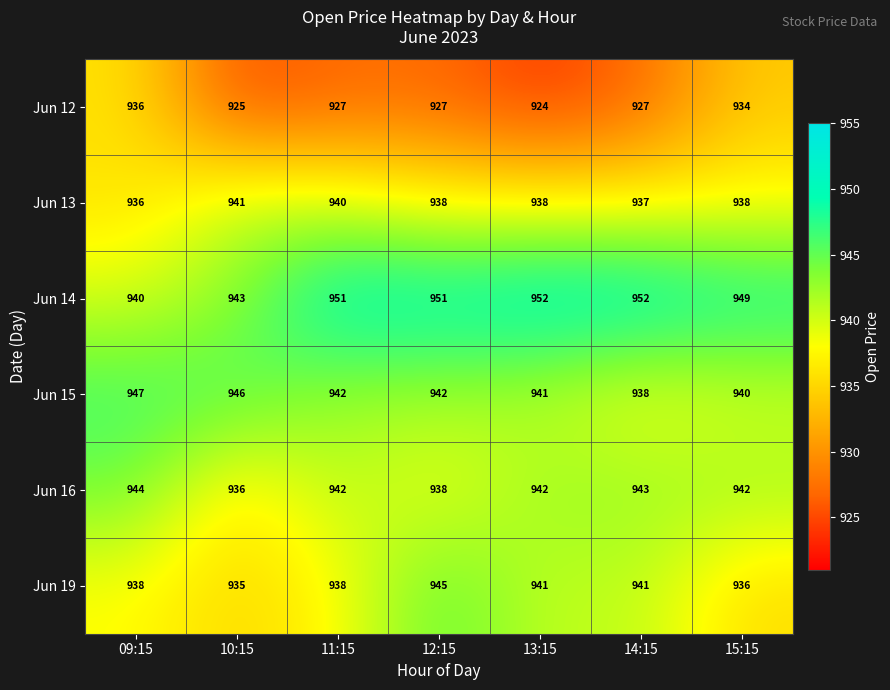

Rank the series by their maximum value, from highest to lowest.

Jun 14, Jun 15, Jun 19, Jun 16, Jun 13, Jun 12